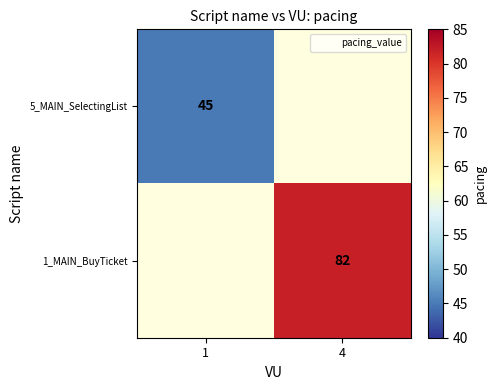

Is it true that 1_MAIN_BuyTicket equals 47 at 4?

False